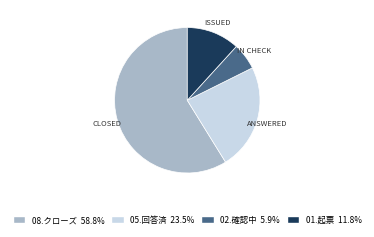

Do 01.起票 and 05.回答済 together represent more than half of the pie?

No